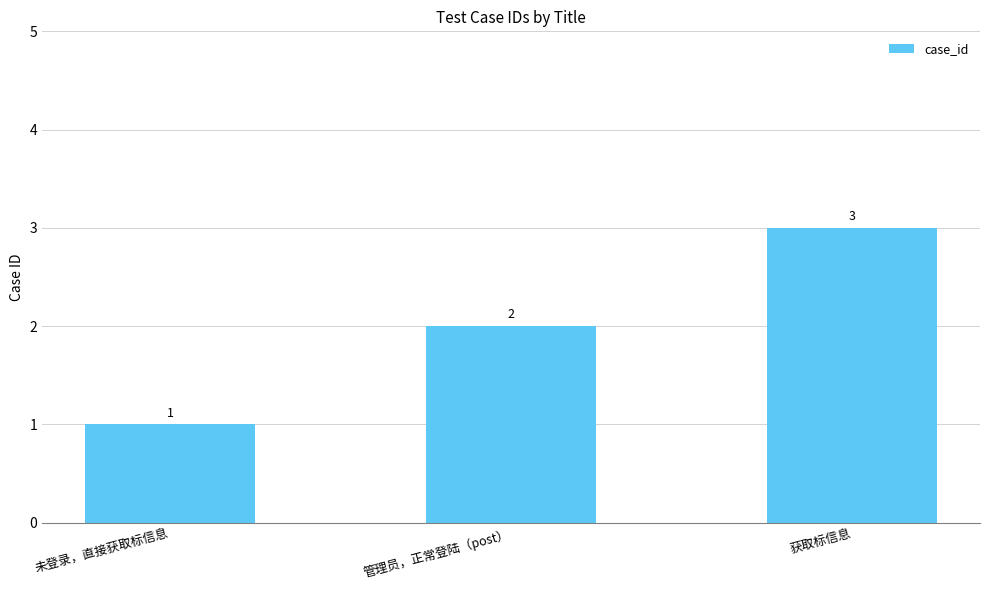

What is the label of the 2nd bar from the right?

管理员，正常登陆（post）